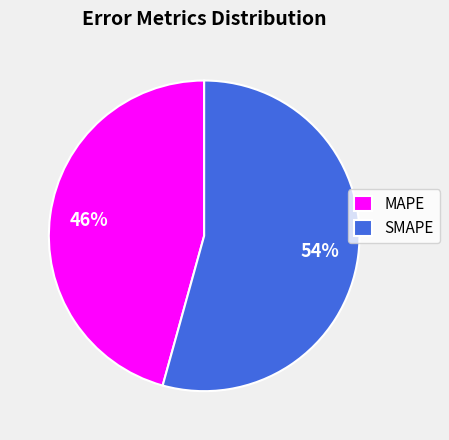

Is the sum of MAPE and SMAPE greater than half?

Yes